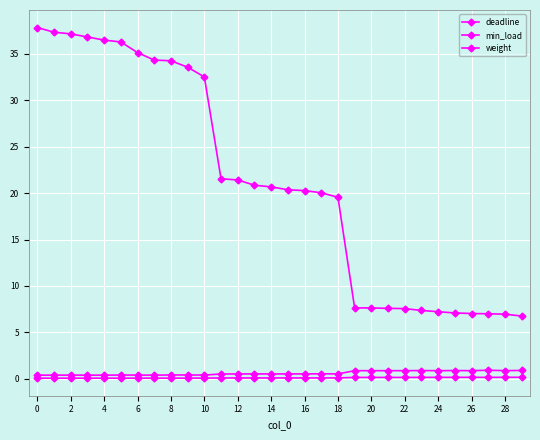

Is this an area chart (filled region under the line)?

No